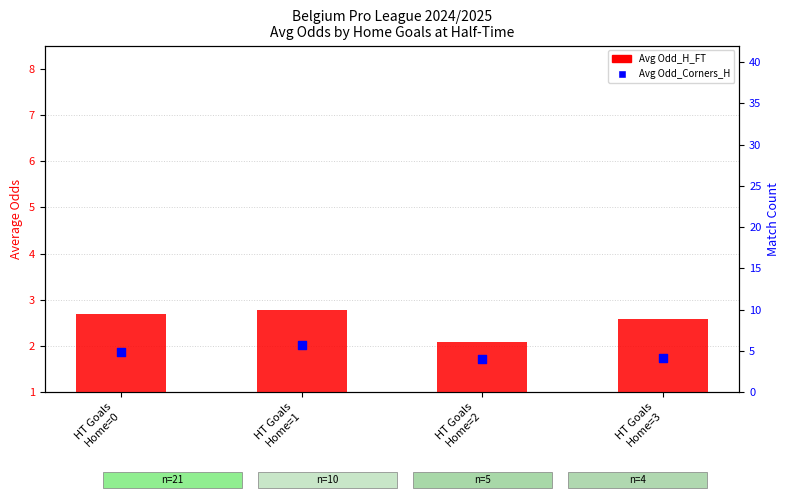

At how many categories does at least one series exceed 2?

4